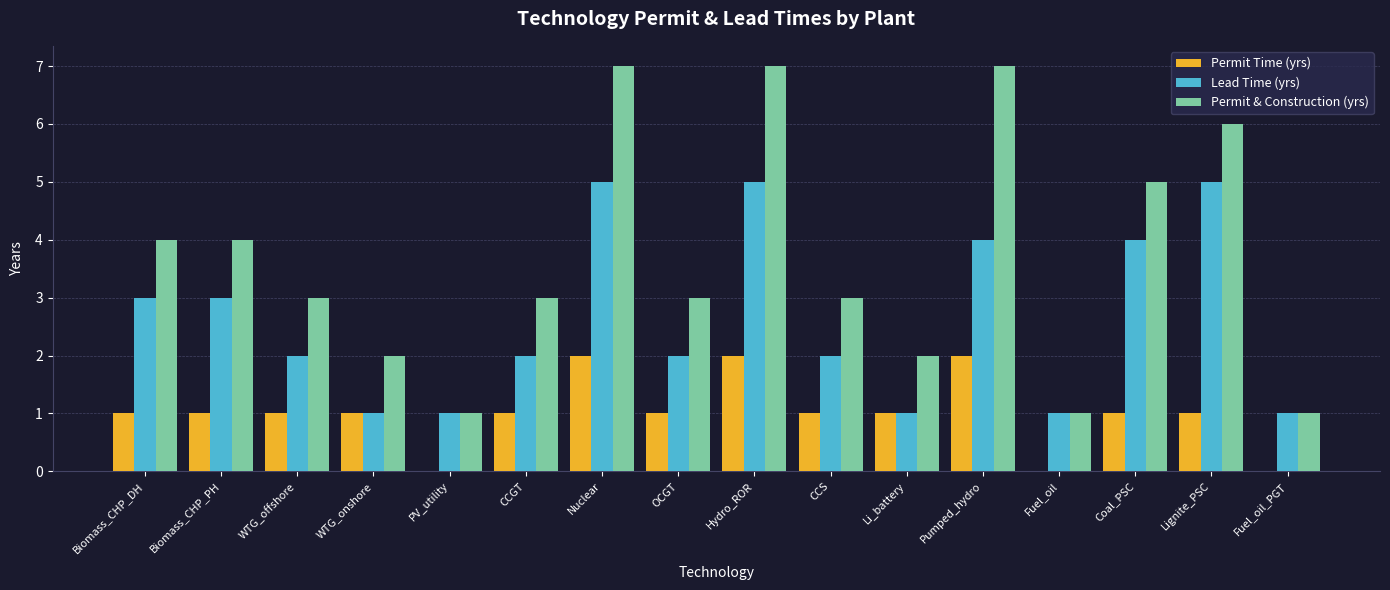

What is the sum of the Lead Time (yrs) values at OCGT and Biomass_CHP_PH?

5